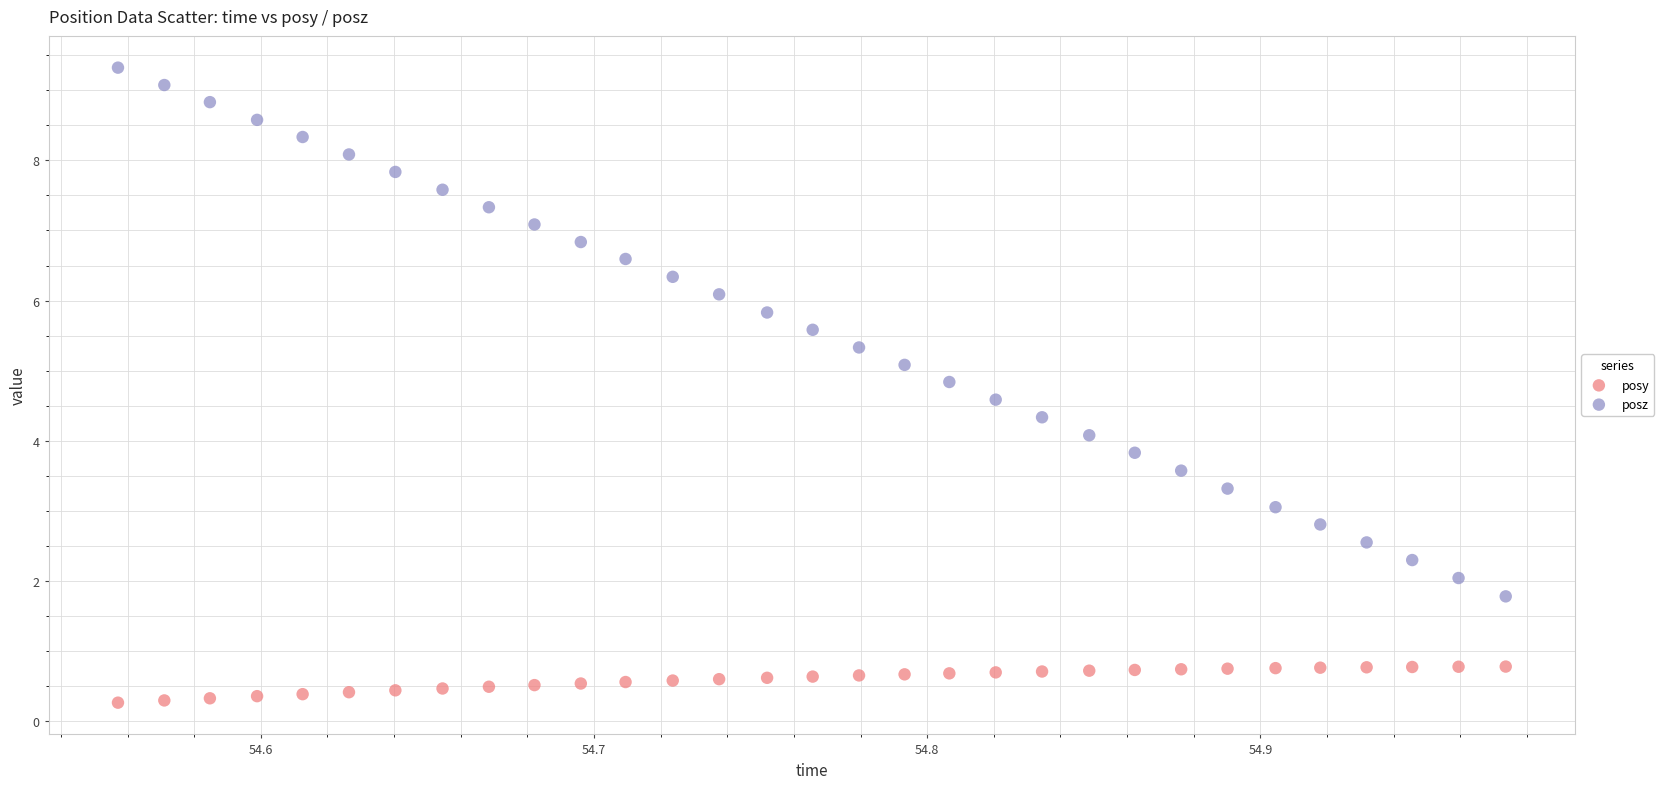

Which series has the largest Y range (max minus min)?

posz